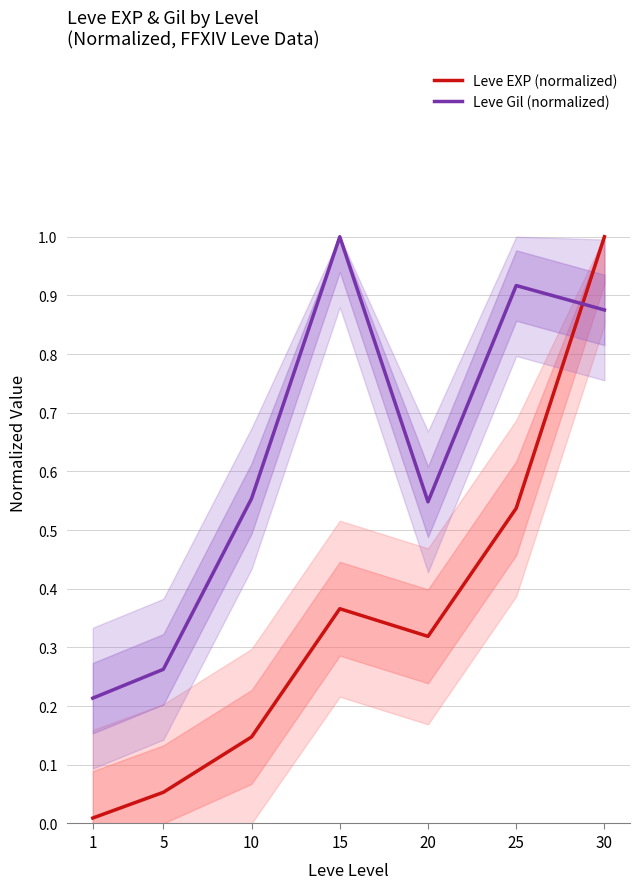

Where is the first local maximum for Leve EXP (normalized)?

15